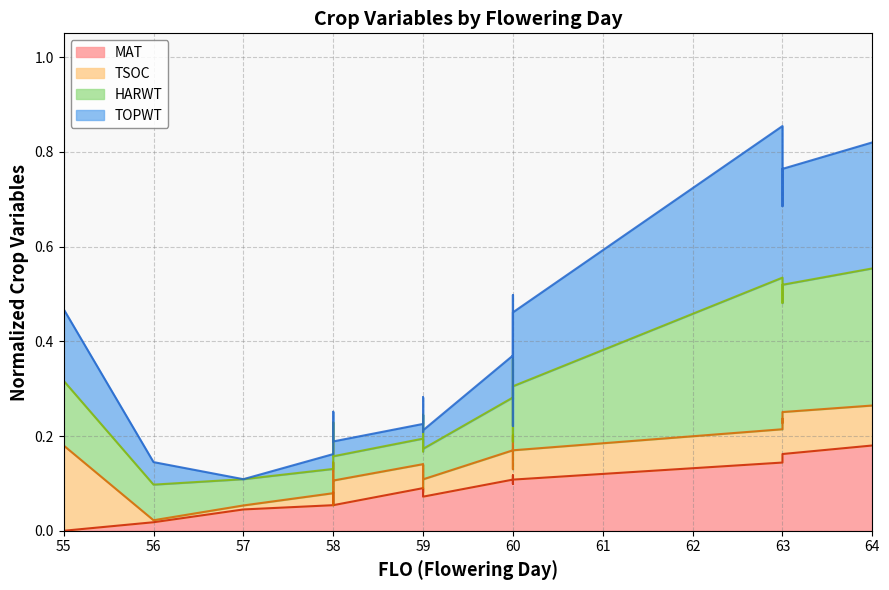

At which label does HARWT reach its peak?

63